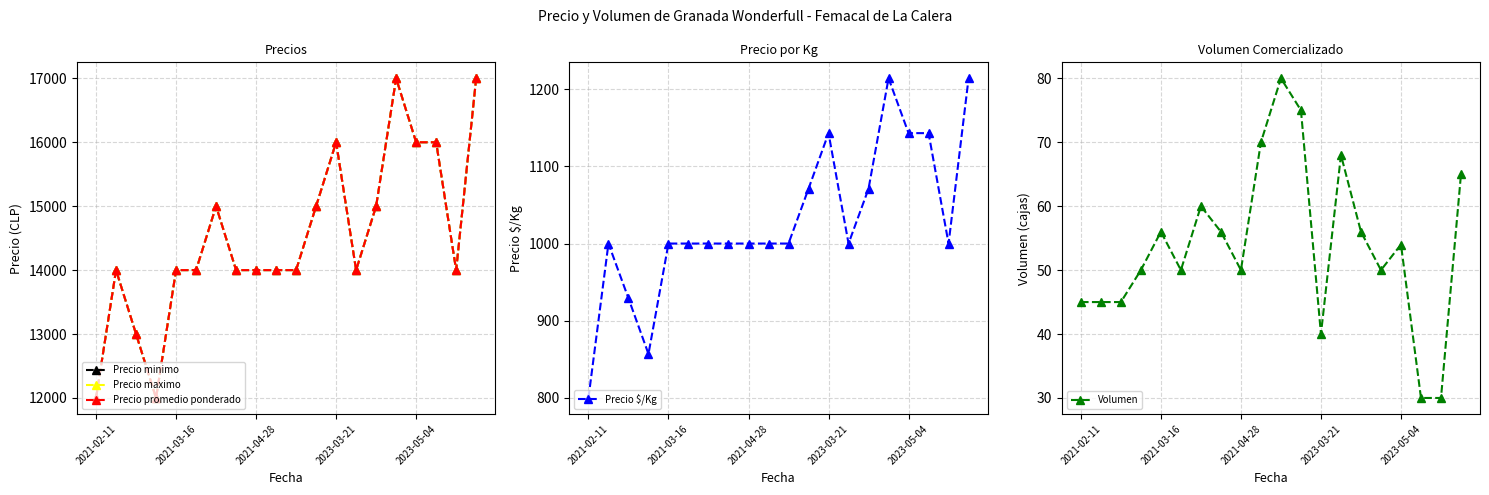

True or false: Precio maximo and Precio $/Kg cross at least once.

False